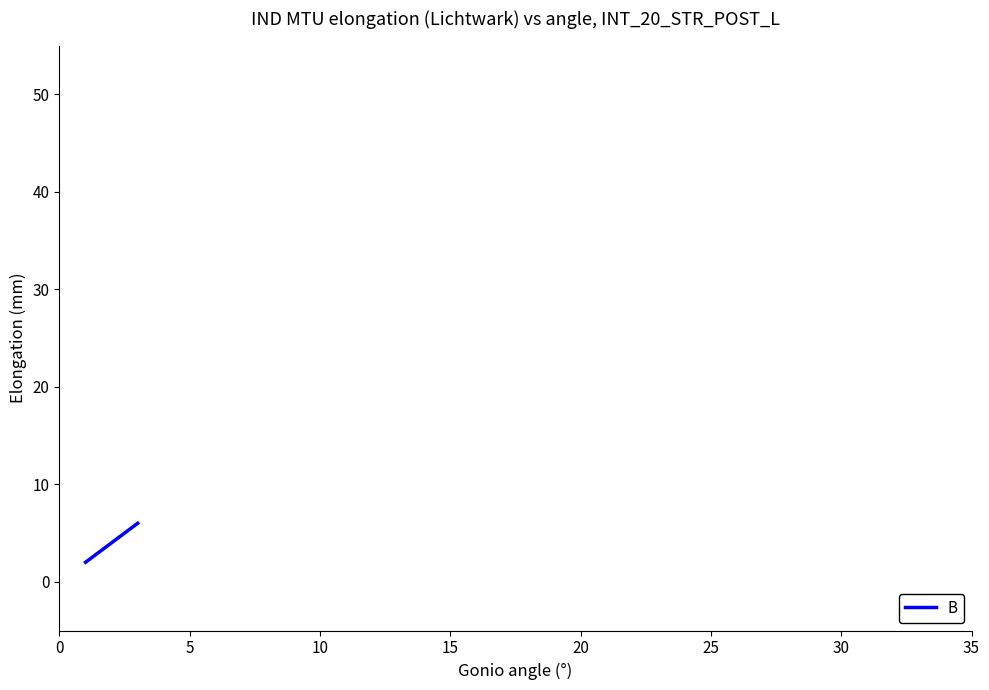

Count the values in the range 2 to 6.

3